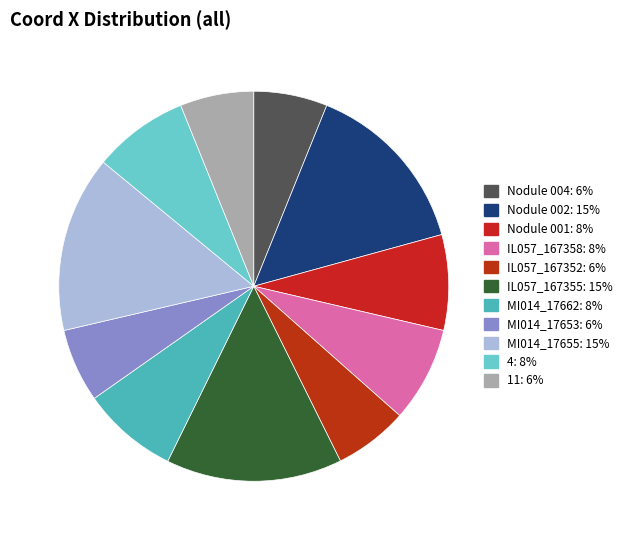

How many segments does this pie chart have?

11